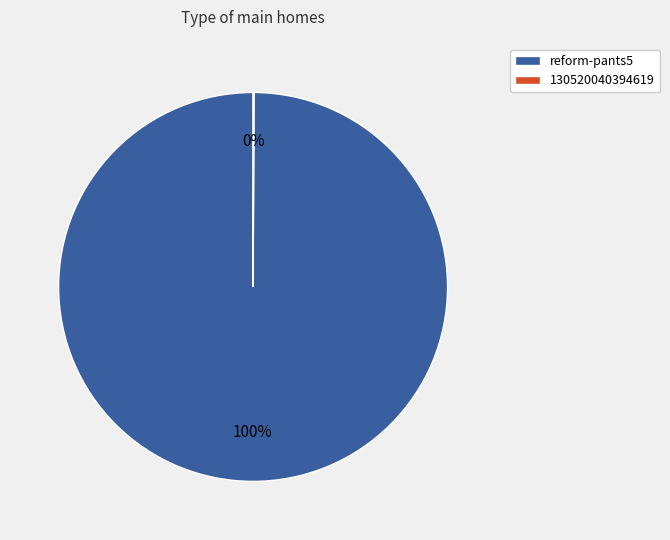

To the nearest percent, what is the difference between the largest and smallest slice percentages?

100%